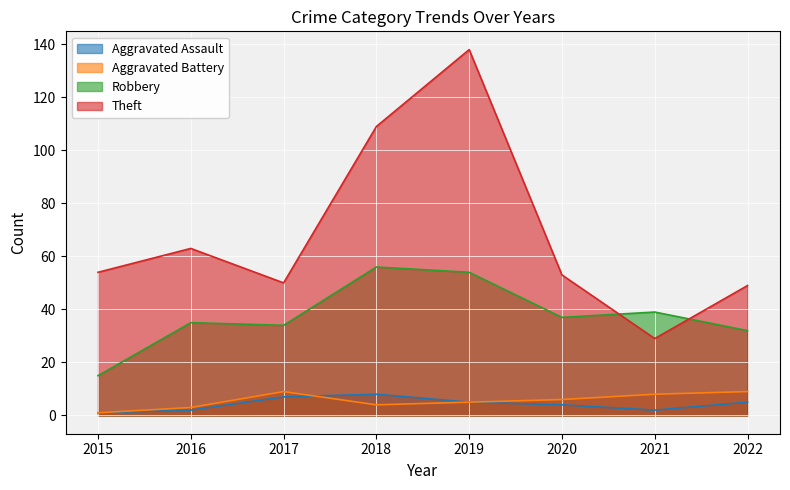

Where is Aggravated Battery nearest to the value 5?

2019